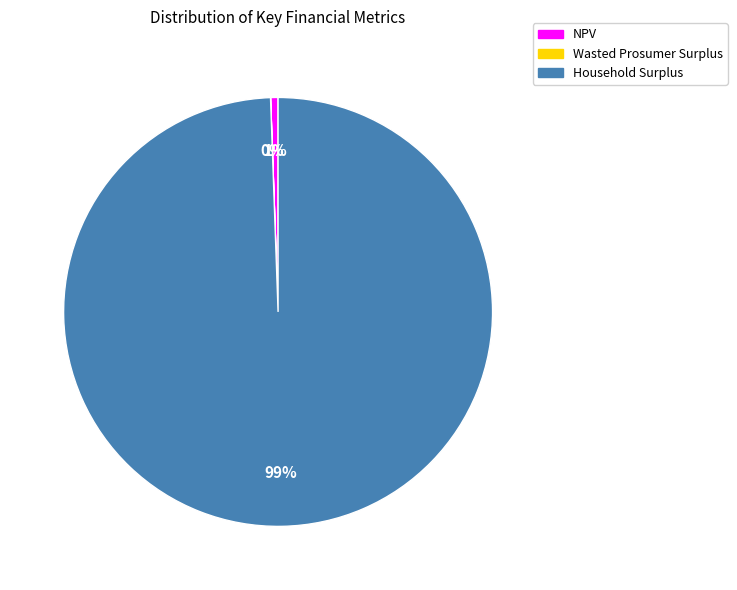

True or false: NPV accounts for 1% of the total.

True